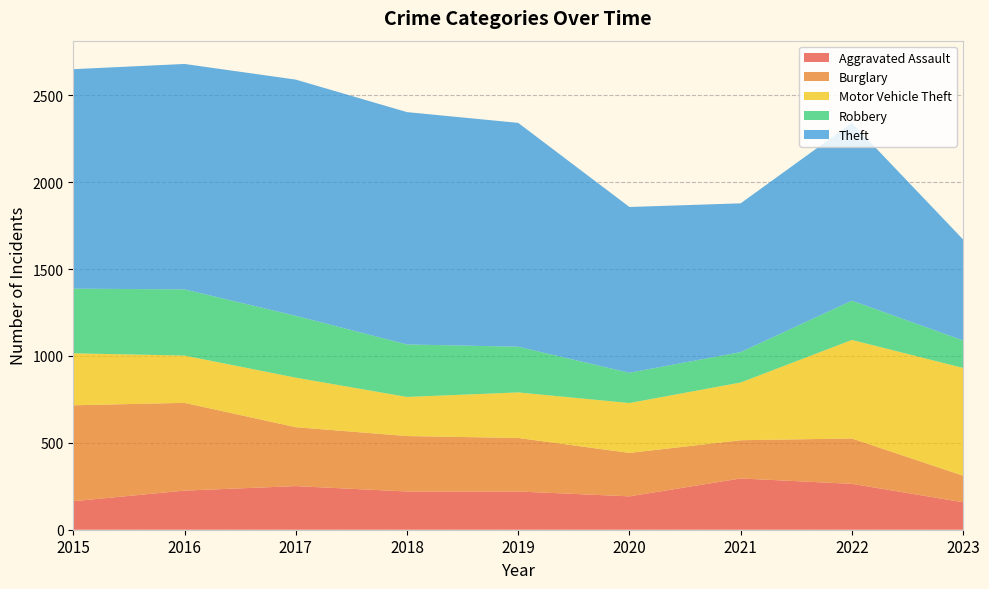

Reading left to right, transcribe all the data shown in this chart.

Aggravated Assault: 2015=164	2016=225	2017=251	2018=220	2019=220	2020=192	2021=295	2022=264	2023=158
Burglary: 2015=552	2016=505	2017=339	2018=319	2019=308	2020=250	2021=220	2022=261	2023=153
Motor Vehicle Theft: 2015=299	2016=272	2017=285	2018=225	2019=262	2020=287	2021=332	2022=567	2023=620
Robbery: 2015=372	2016=381	2017=356	2018=302	2019=263	2020=174	2021=175	2022=226	2023=158
Theft: 2015=1263	2016=1297	2017=1359	2018=1337	2019=1288	2020=954	2021=856	2022=1023	2023=581